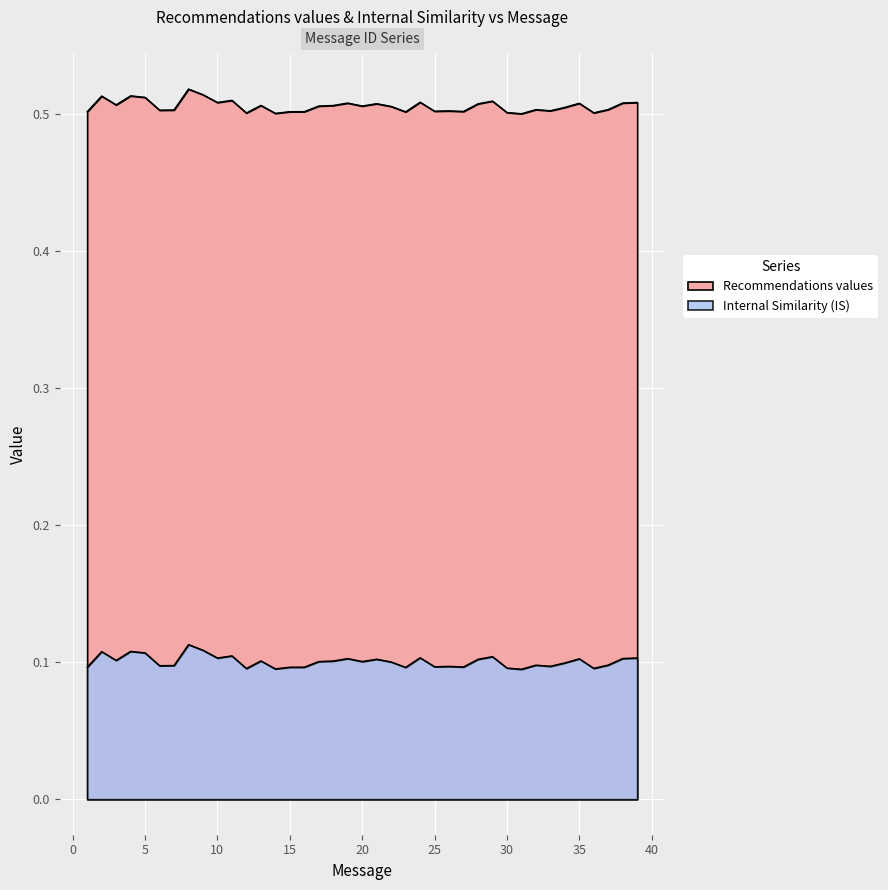

Where is Recommendations values nearest to the value 0?

31